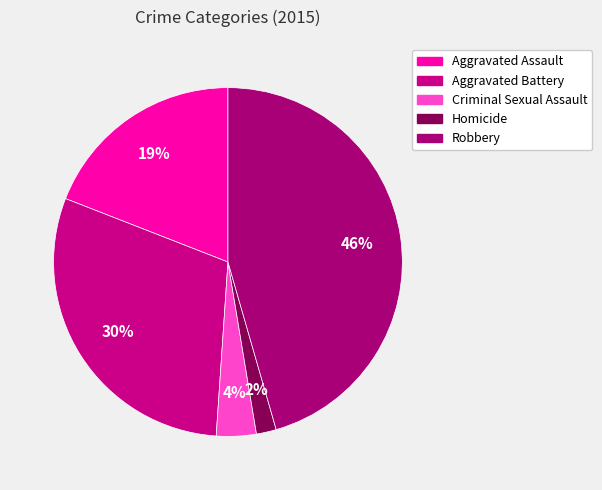

Is Aggravated Battery the majority of the pie?

No